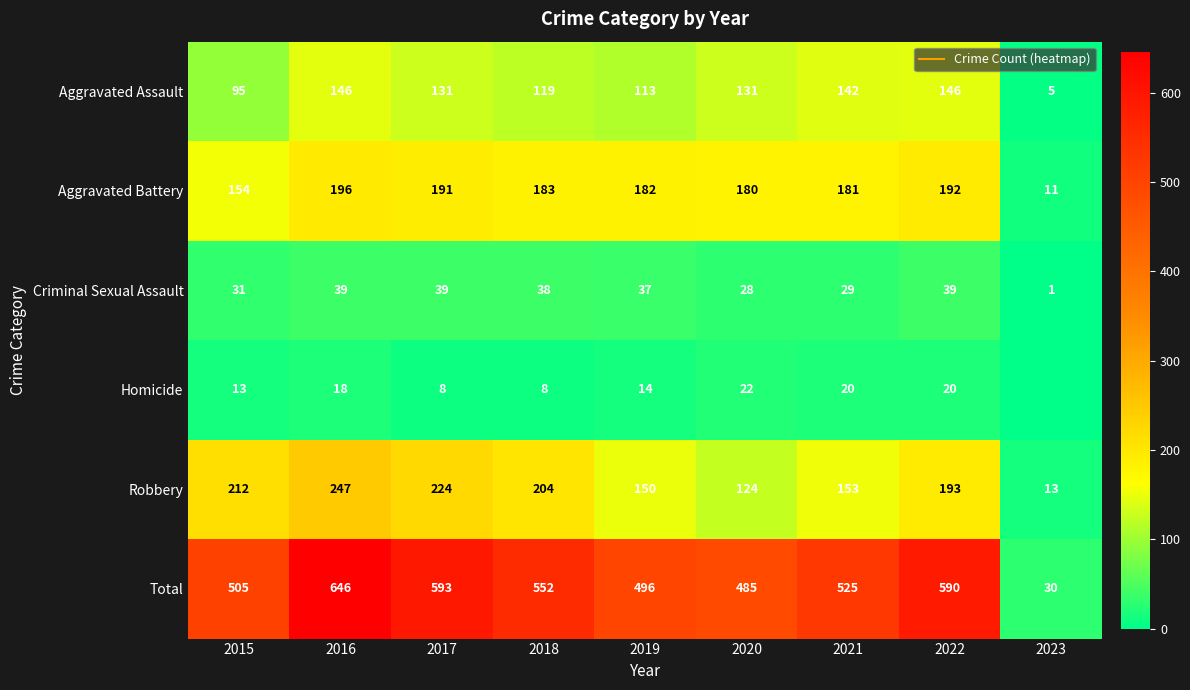

What value does the Homicide series have at 2017?

8